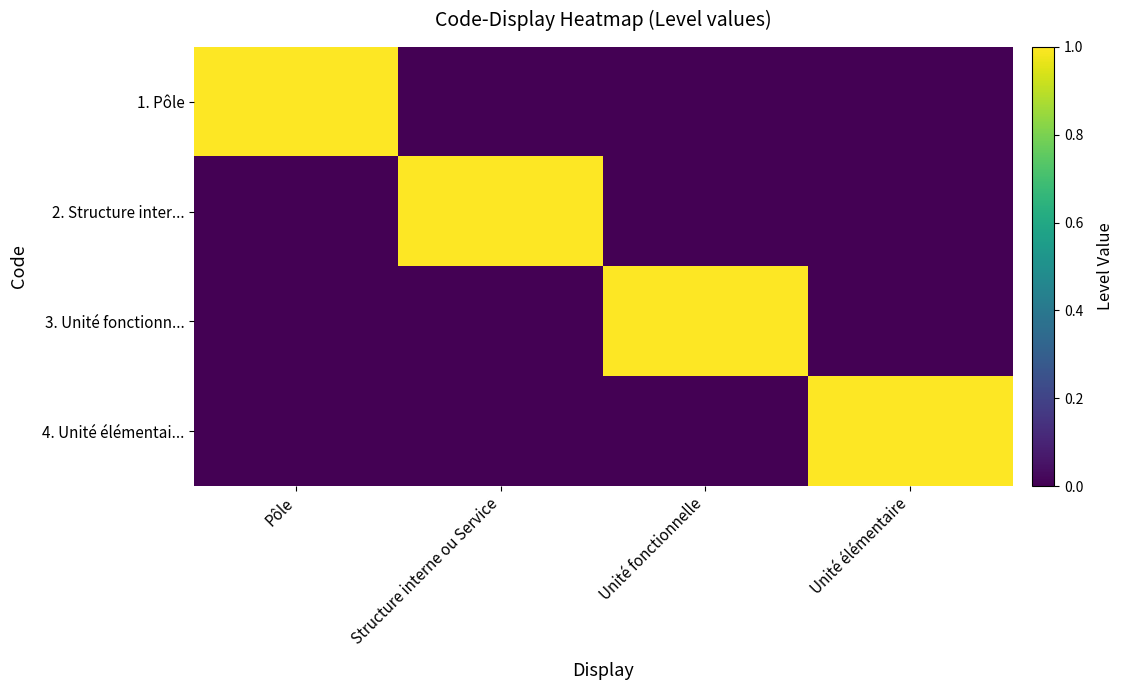

Reading left to right, extract all data points from this chart.

1. Pôle: Pôle=1	Structure interne ou Service=0	Unité fonctionnelle=0	Unité élémentaire=0
2. Structure inter...: Pôle=0	Structure interne ou Service=1	Unité fonctionnelle=0	Unité élémentaire=0
3. Unité fonctionn...: Pôle=0	Structure interne ou Service=0	Unité fonctionnelle=1	Unité élémentaire=0
4. Unité élémentai...: Pôle=0	Structure interne ou Service=0	Unité fonctionnelle=0	Unité élémentaire=1